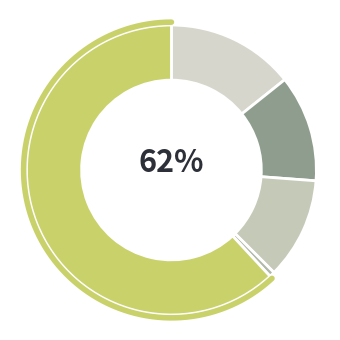

Is it true that Homicide is 11% of the pie?

False